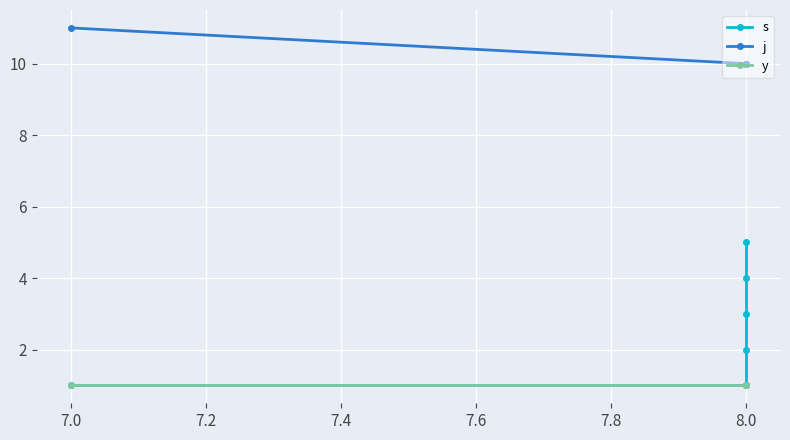

At how many categories does at least one series exceed 8?

6